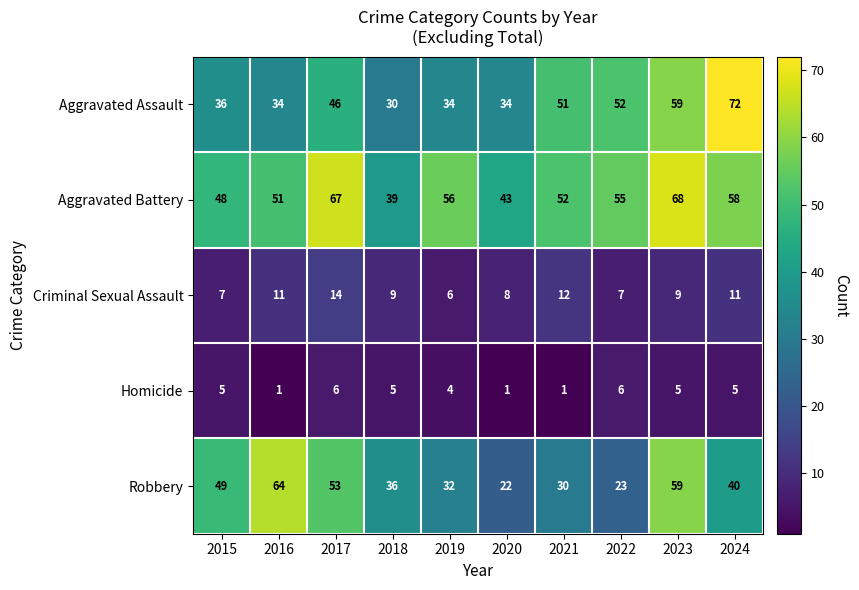

Which series changed the most between 2015 and 2020?

Robbery